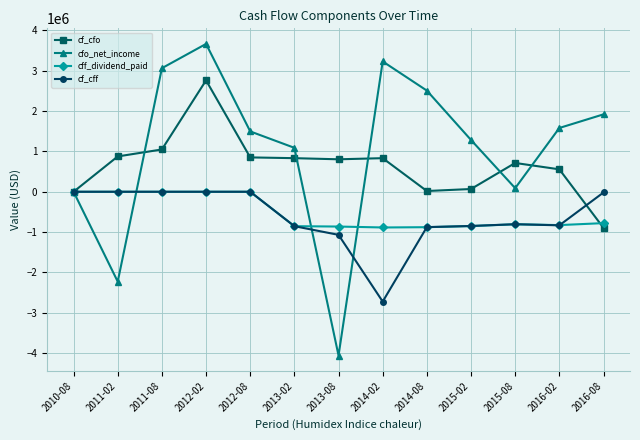

What is the label of the 1st point from the left?

2010-08